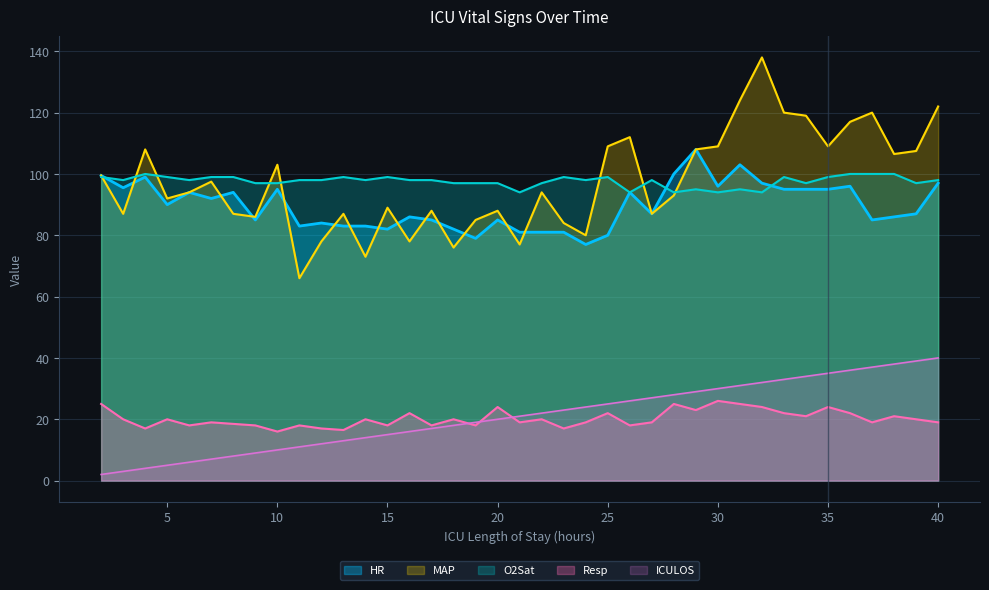

At which category does MAP reach its first local peak?

4